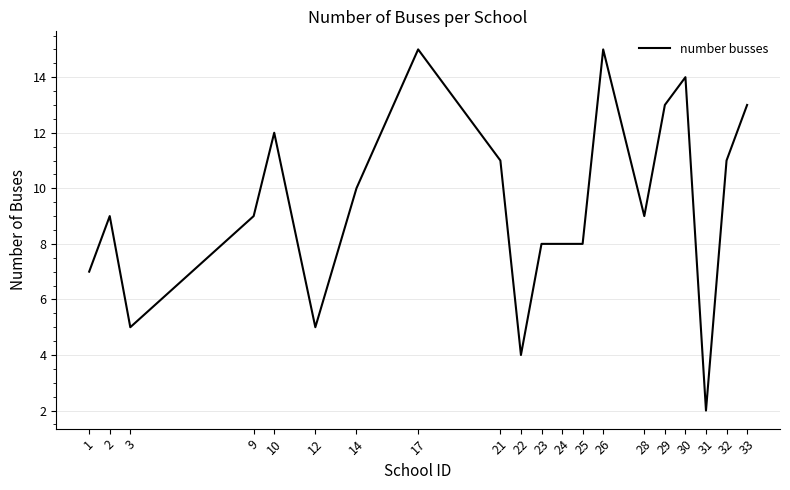

Approximately how many times larger is the value at 25 compared to 31?

4.0